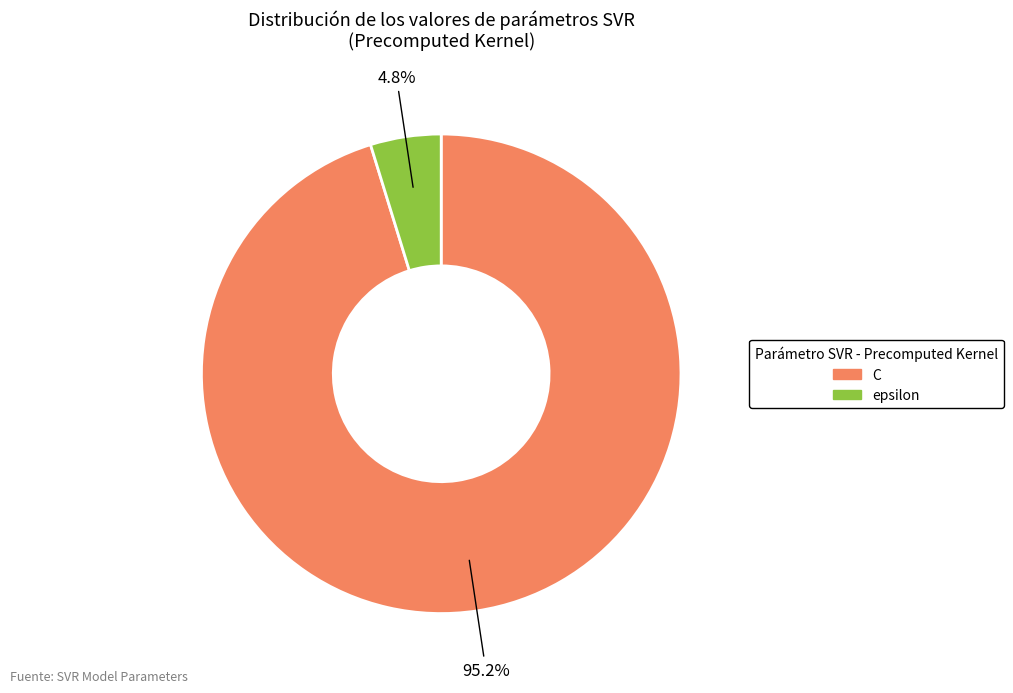

Combined, what portion of the pie is epsilon and C?

100.0%